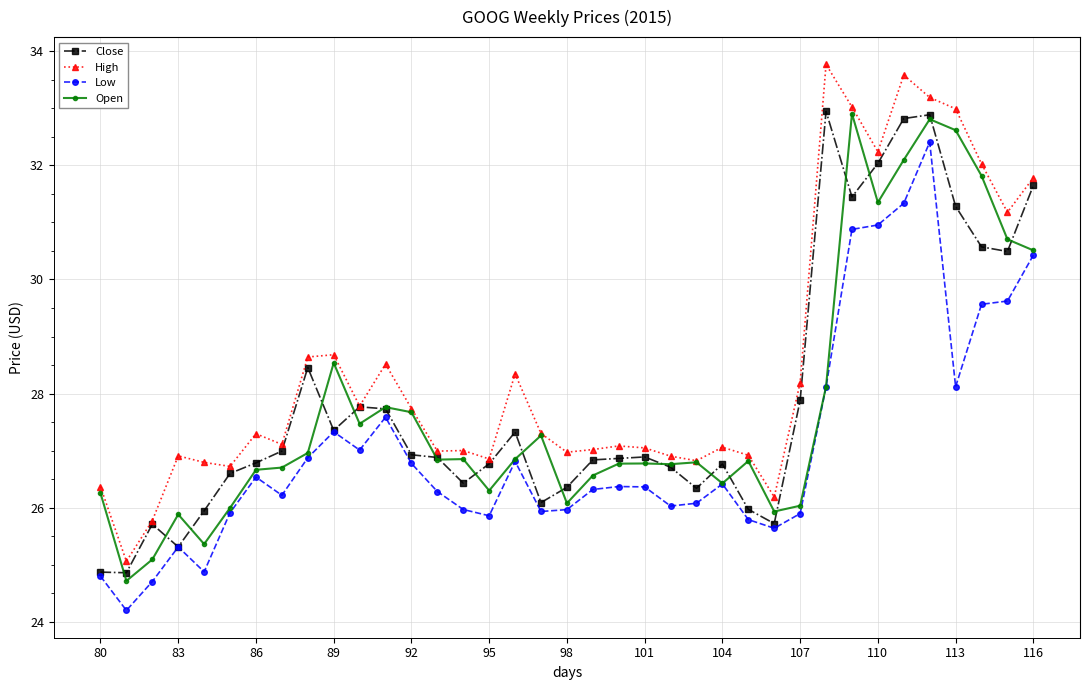

True or false: High and Low intersect in this chart.

False